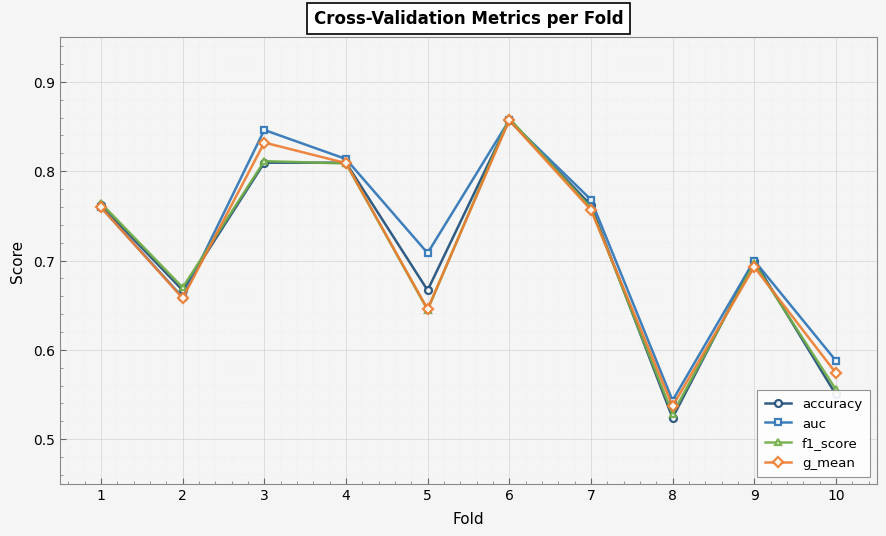

Where is f1_score nearest to the value 0?

8